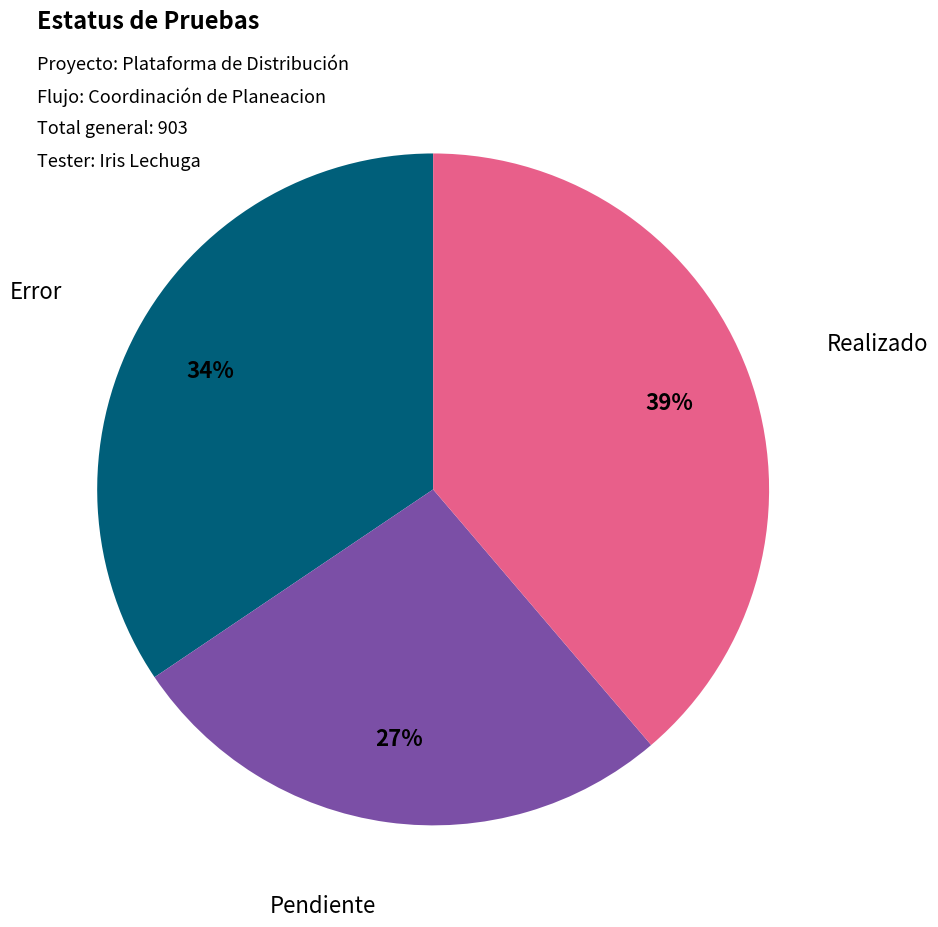

How many segments does this pie chart have?

3